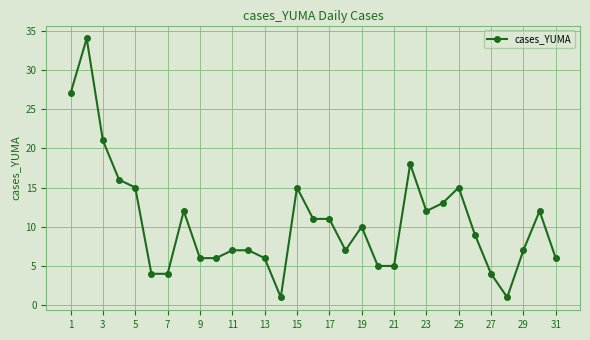

What is the value of the 2nd point from the left?

34